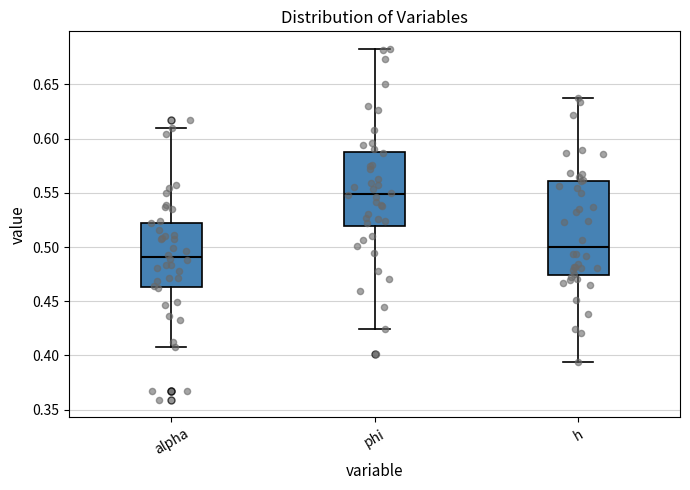

Which box's median line is the highest?

phi